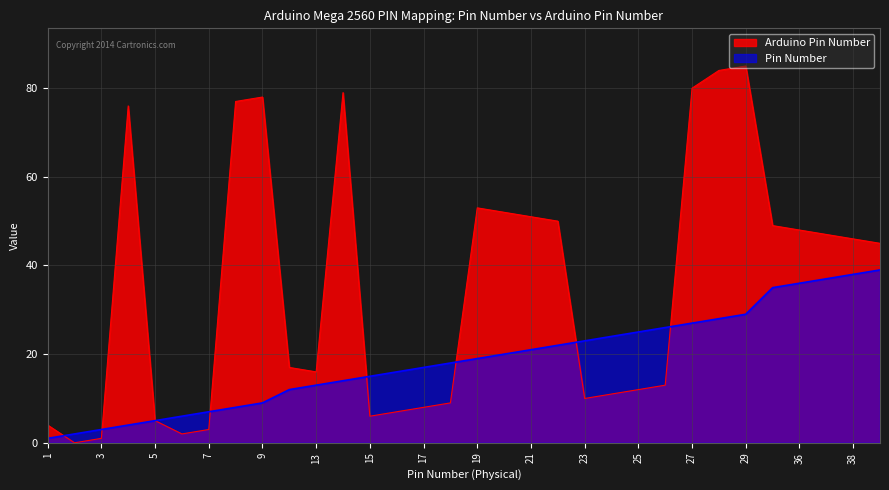

How many interior local peaks does the Arduino Pin Number series have?

5